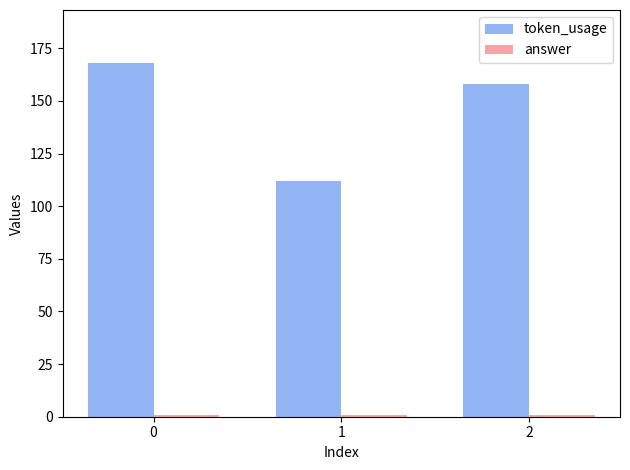

What is the greatest value displayed?

168